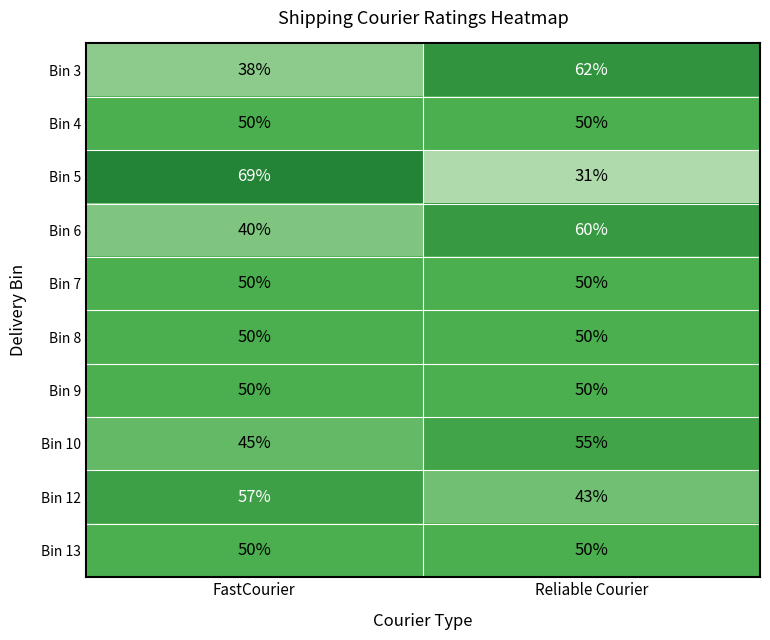

Between FastCourier and Reliable Courier, which series saw the biggest shift?

Bin 5